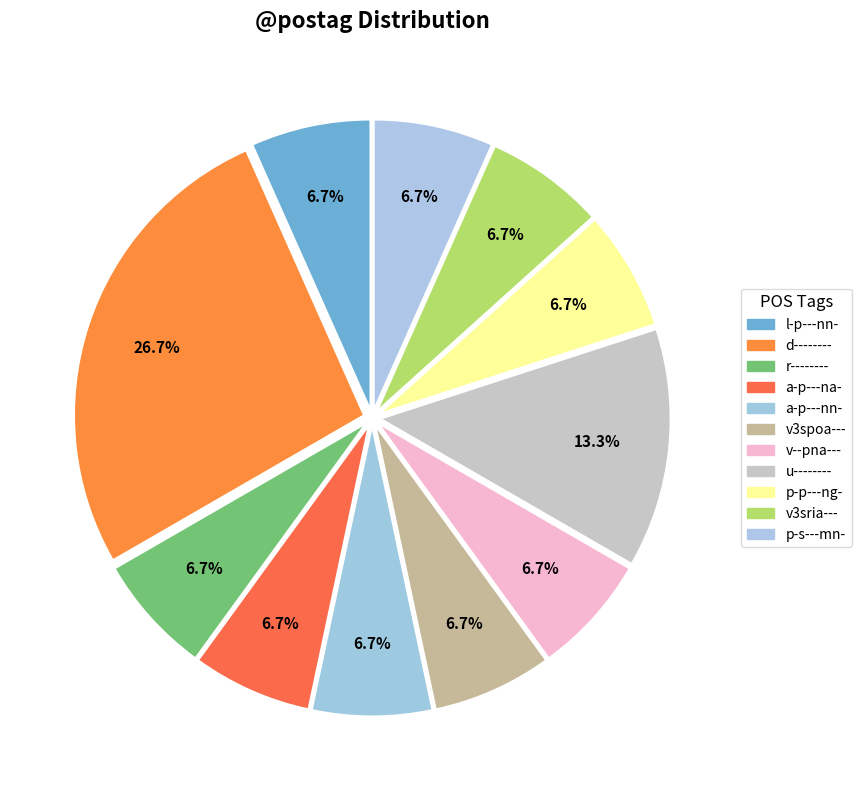

Count the number of slices in the pie.

11